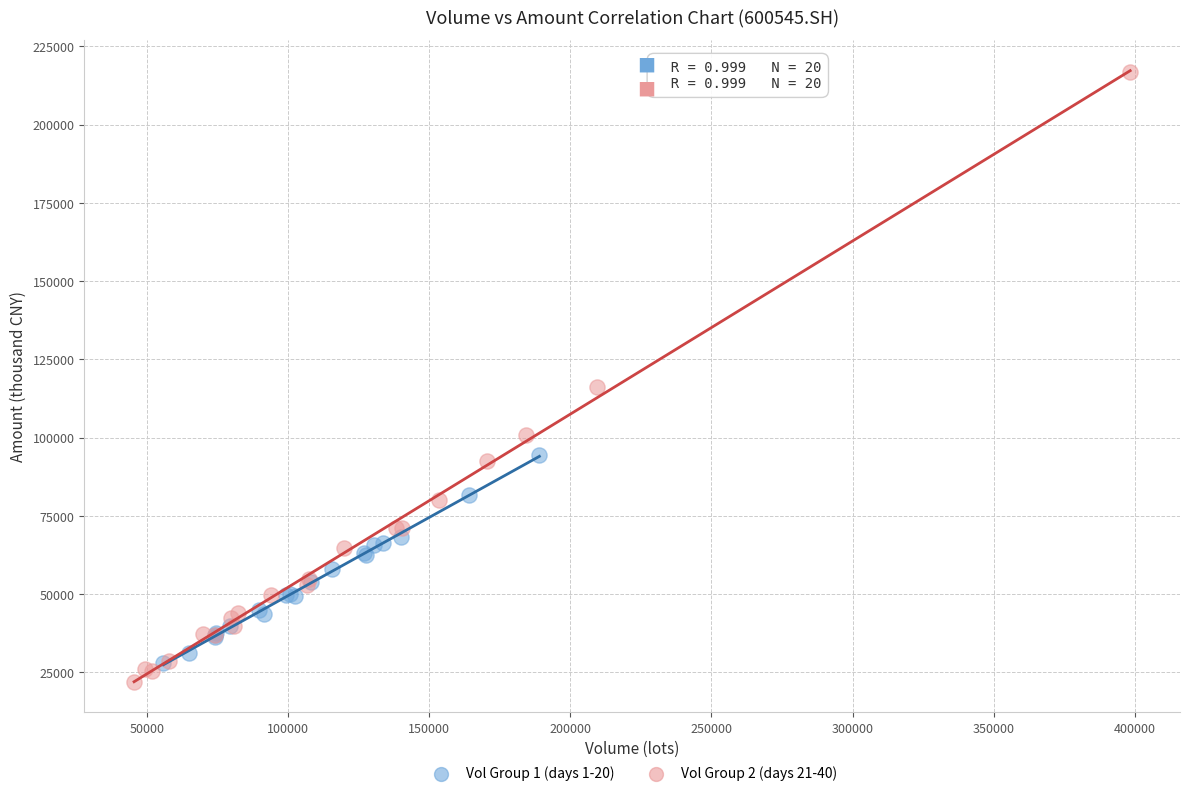

Which series contains the highest Y value?

Vol Group 2 (days 21-40)